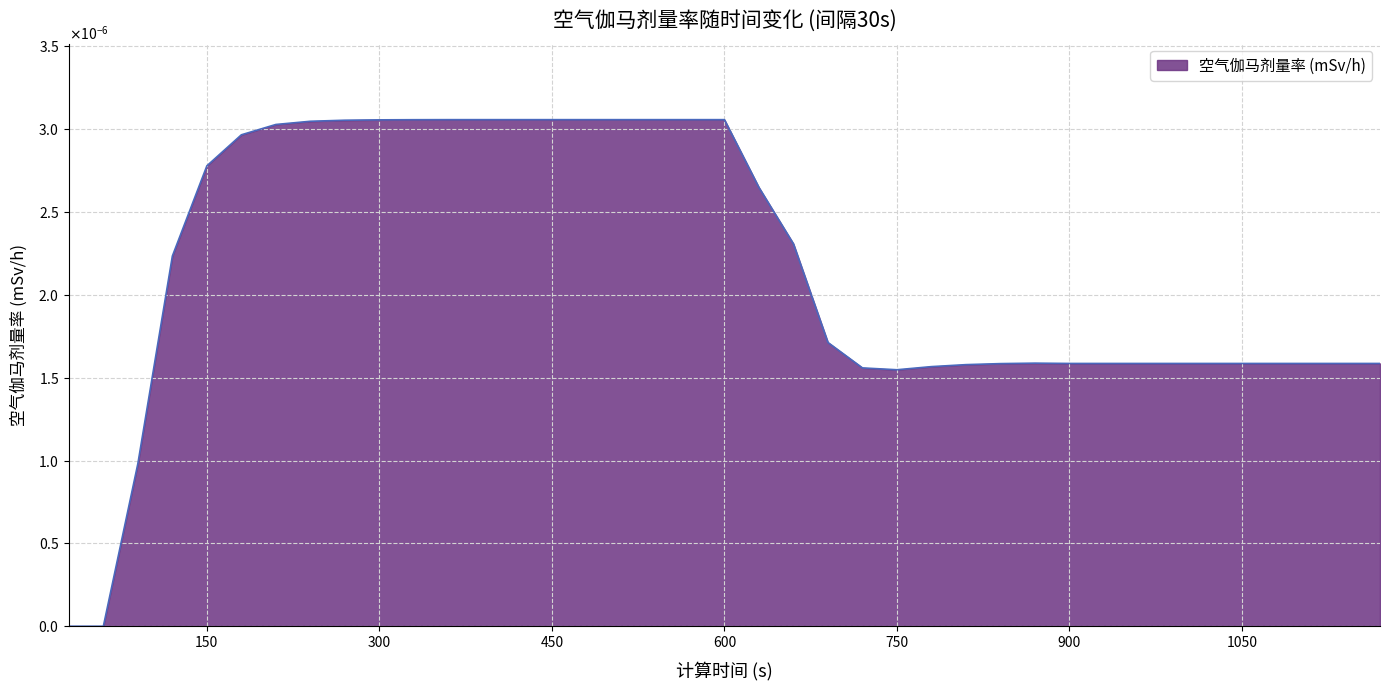

At which category does the data reach its first local peak?

870